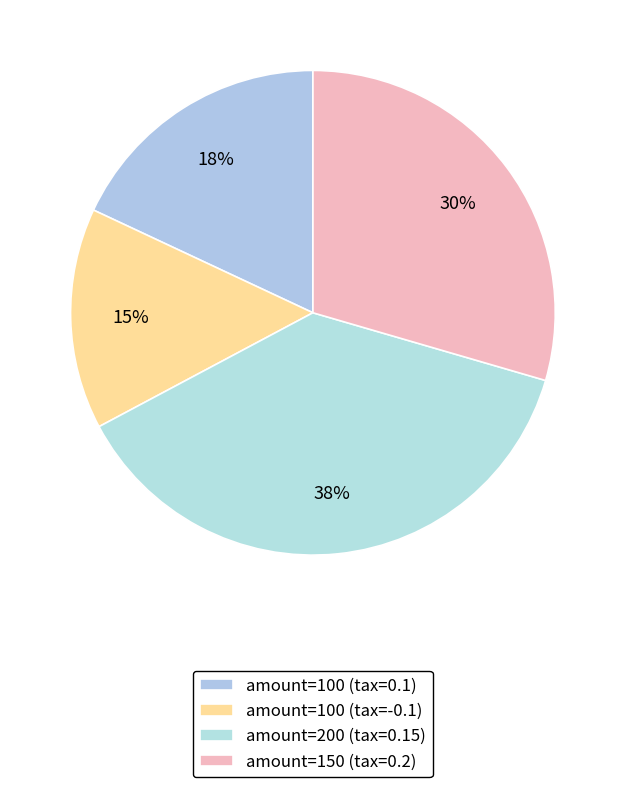

How many slices are in this pie chart?

4